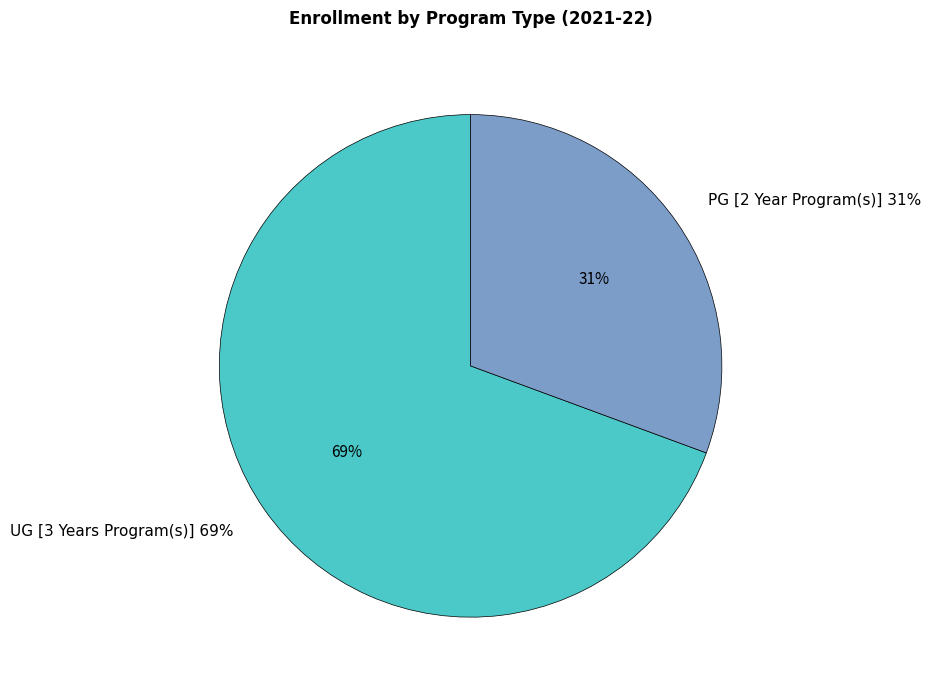

Combined, what portion of the pie is UG [3 Years Program(s)] and PG [2 Year Program(s)]?

100.0%